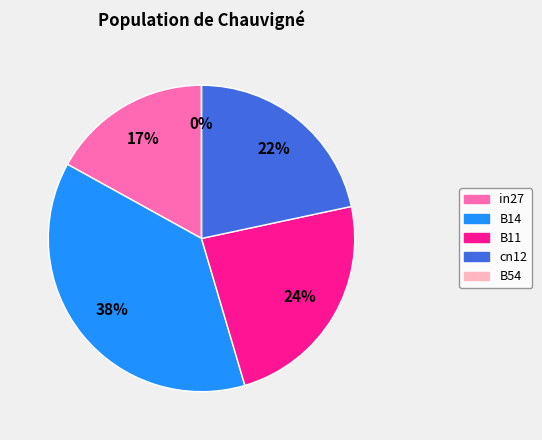

The cn12 slice represents 22% of the pie. True or false?

True